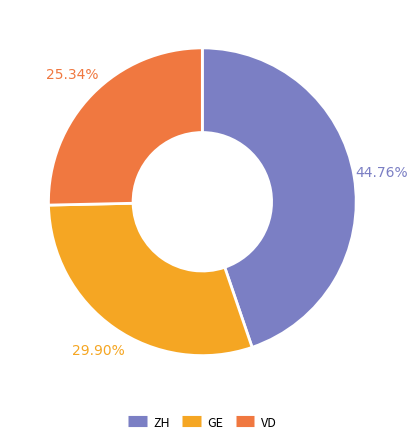

Is there a majority slice in this chart?

No